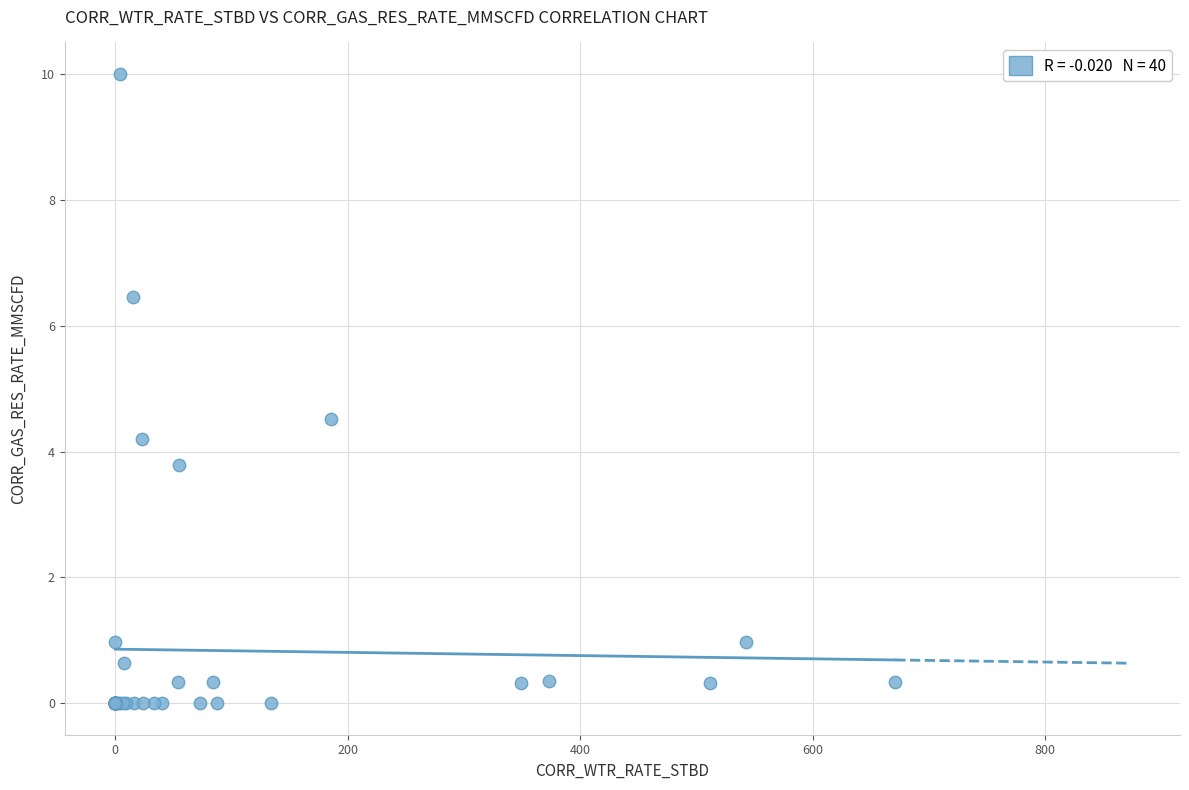

What Y value in the scatter plot is closest to 5?

4.5